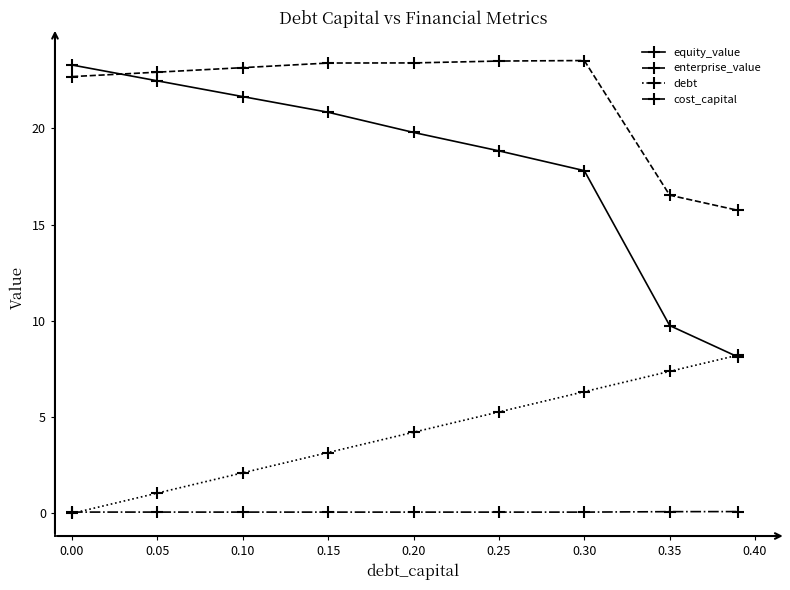

What is the value of the debt point at the 5th from the left?

4.2